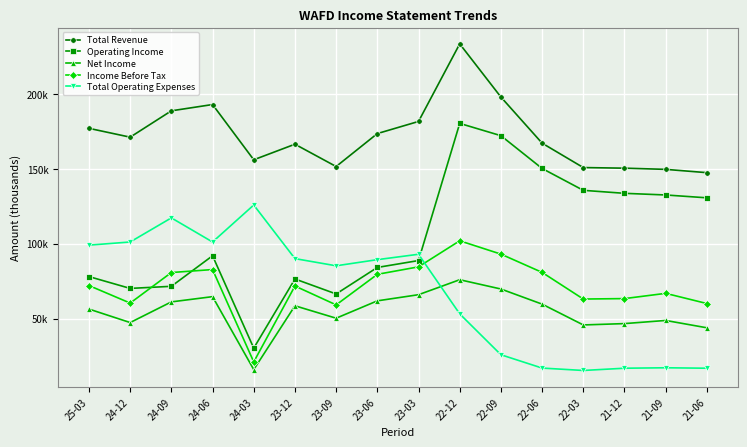

In Total Revenue, how many points are lower than both neighbors (excluding endpoints)?

3